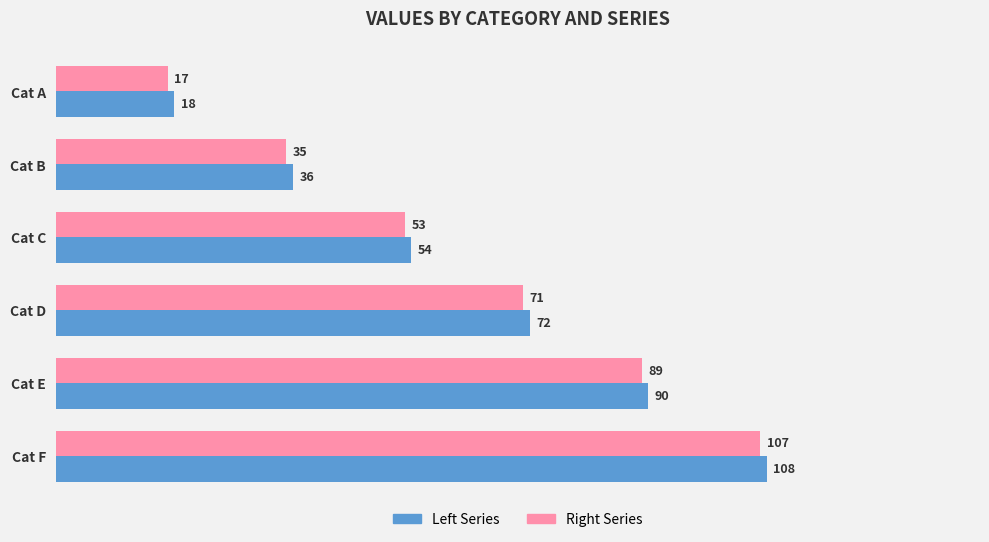

Which category has the lowest value in the Left Series series?

Cat A